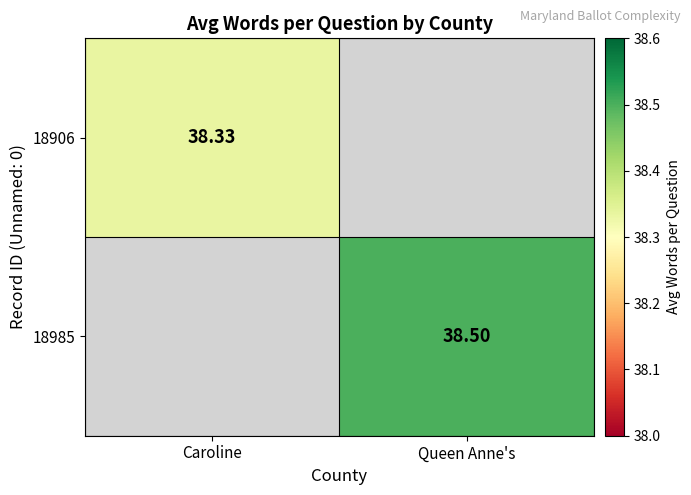

At which label does 18985 first exceed 38?

Queen Anne's